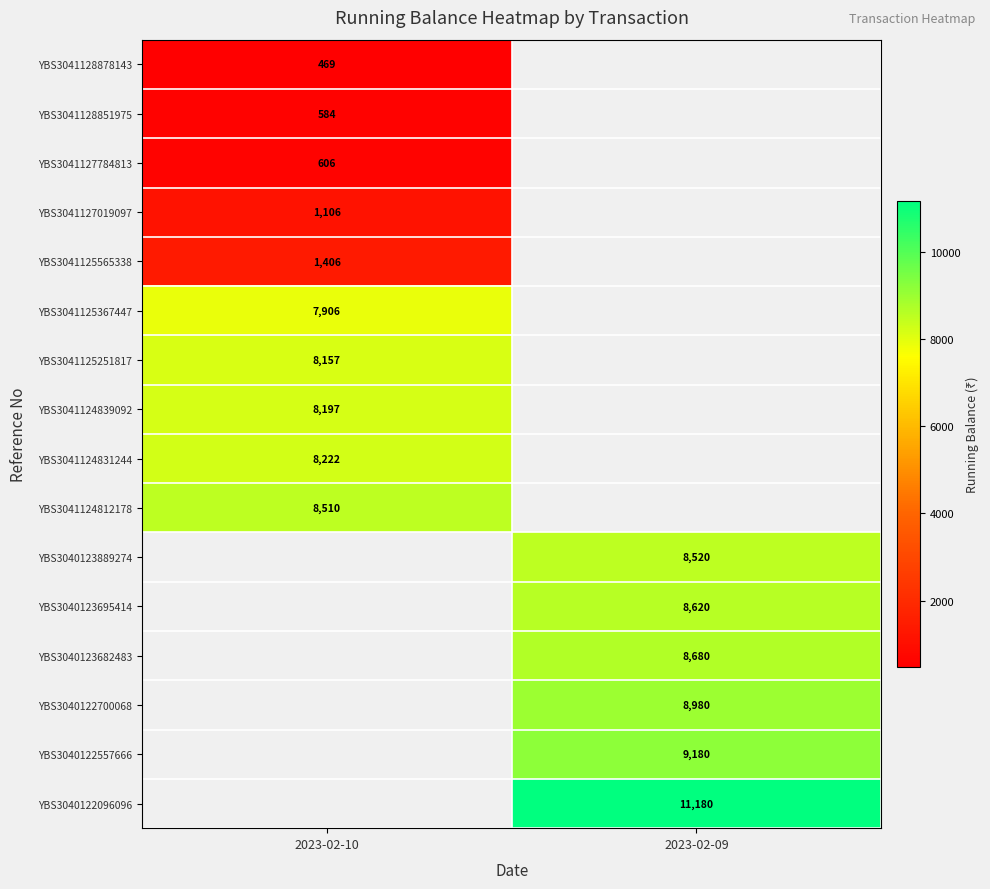

Count the number of data series in this chart.

16